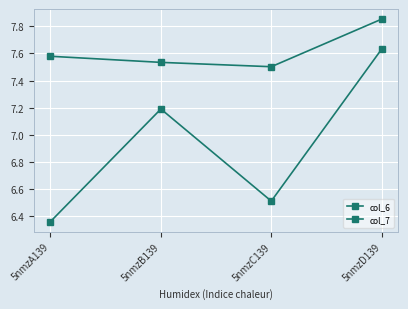

How many values in the col_7 series exceed 7?

2